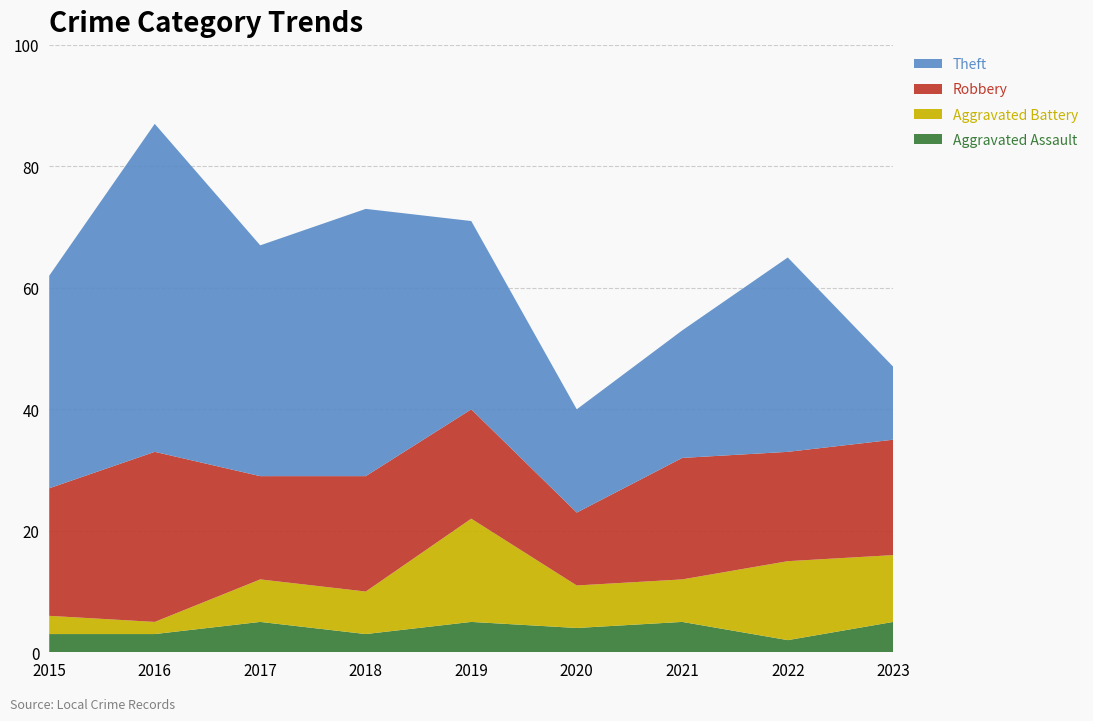

Reading right to left, list all the values displayed in this chart.

Aggravated Assault: 2023=5	2022=2	2021=5	2020=4	2019=5	2018=3	2017=5	2016=3	2015=3
Aggravated Battery: 2023=11	2022=13	2021=7	2020=7	2019=17	2018=7	2017=7	2016=2	2015=3
Robbery: 2023=19	2022=18	2021=20	2020=12	2019=18	2018=19	2017=17	2016=28	2015=21
Theft: 2023=12	2022=32	2021=21	2020=17	2019=31	2018=44	2017=38	2016=54	2015=35